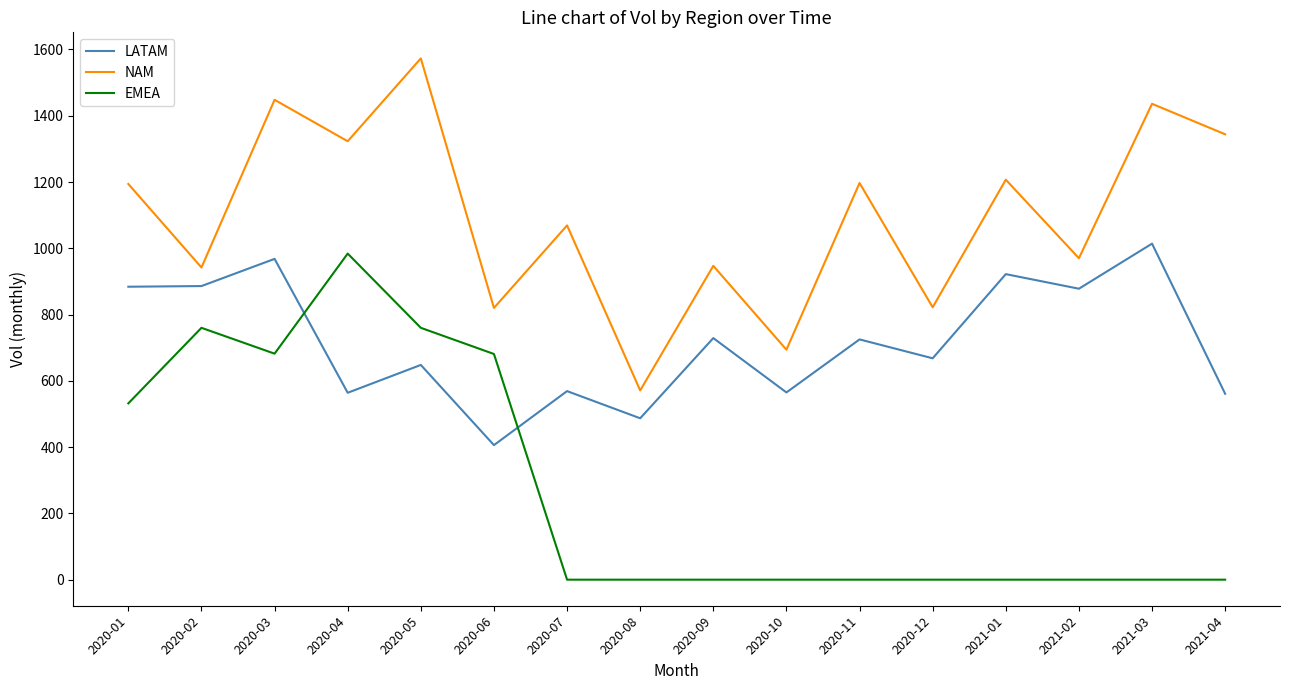

True or false: LATAM has more than 1 points higher than both neighbors.

True